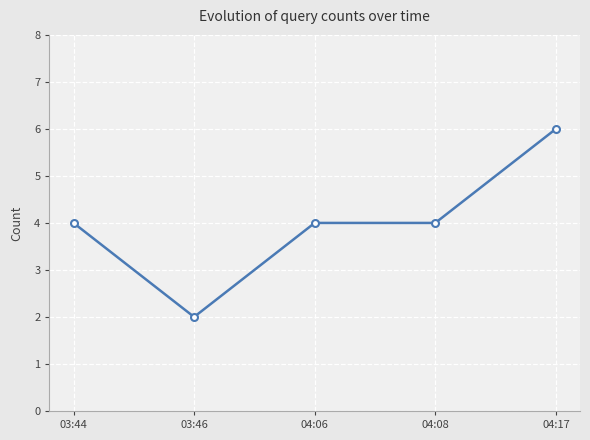

What is the ratio of the value at 03:44 to the value at 04:06?

1.0